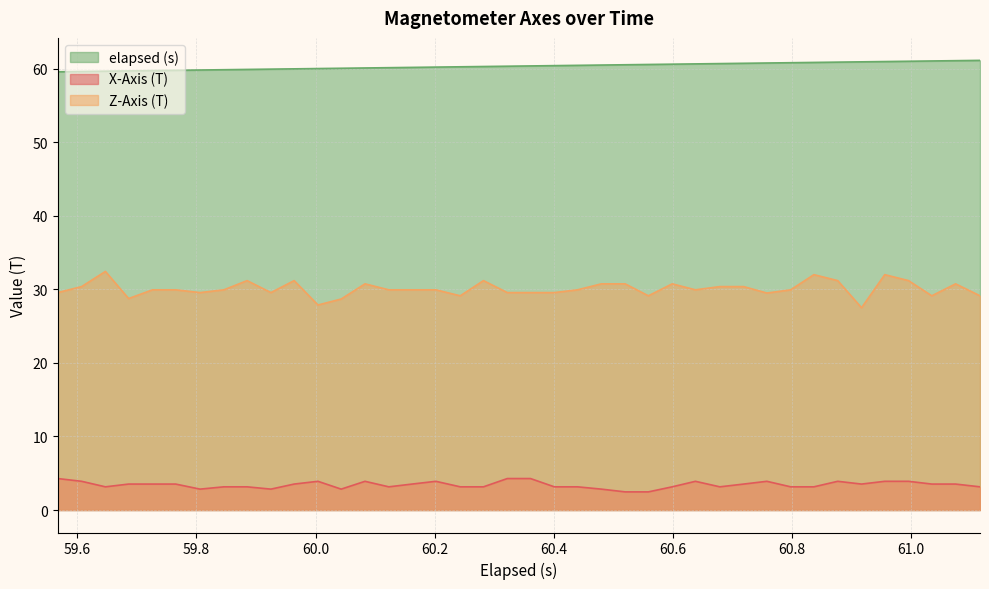

Which series has the largest total across all categories?

elapsed (s)